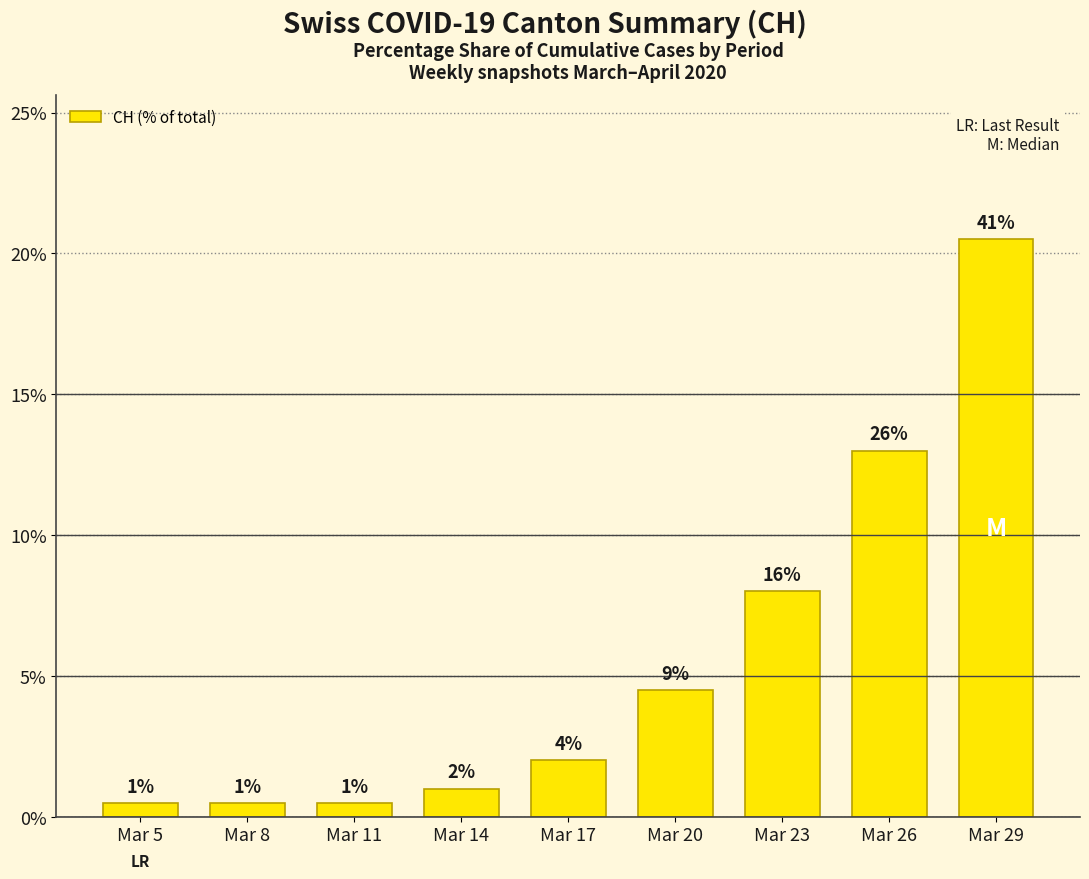

What is the minimum value shown in the chart?

1